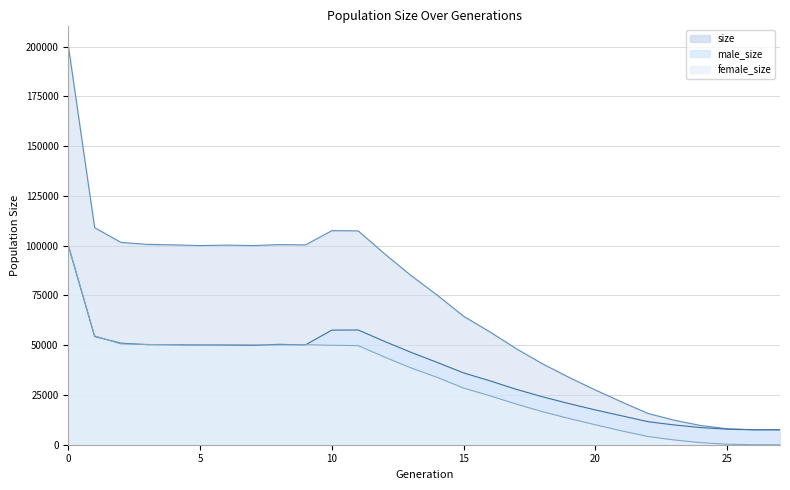

At which category does female_size reach its first local valley?

5